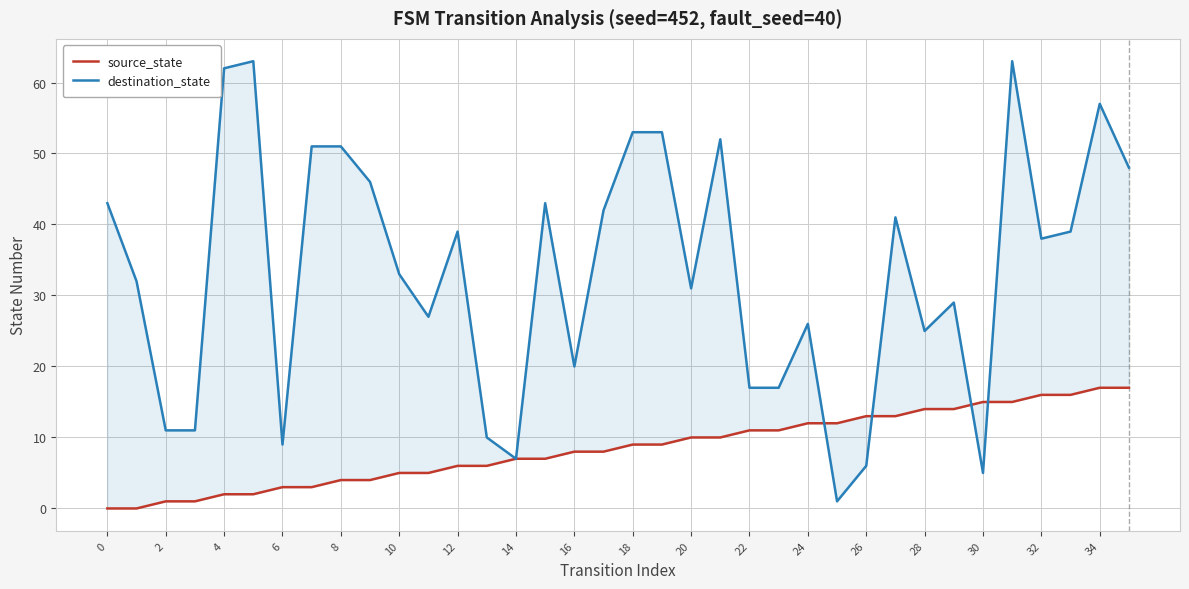

The source_state series shows 10 at 20. True or false?

True